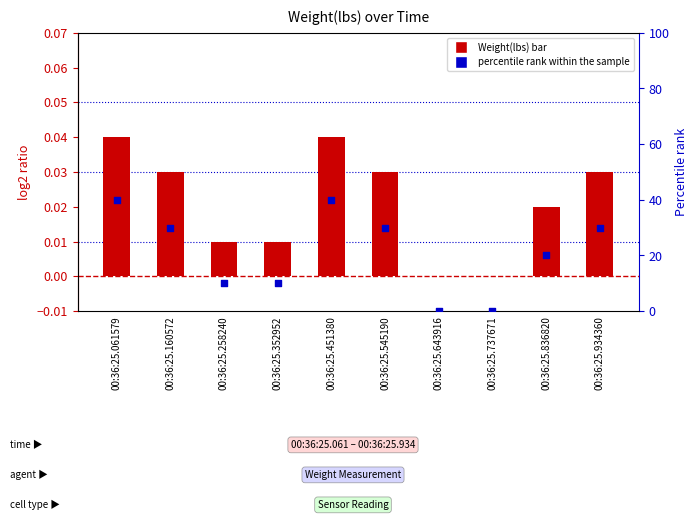

What is the total value across all series at 00:36:25.258240?

10.0